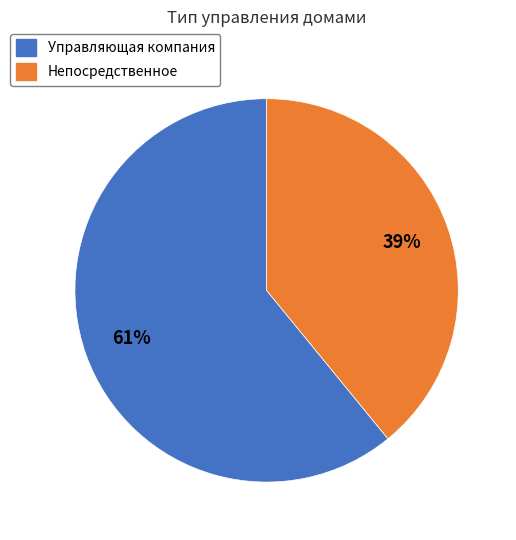

Which category has the biggest portion of the pie?

Управляющая компания